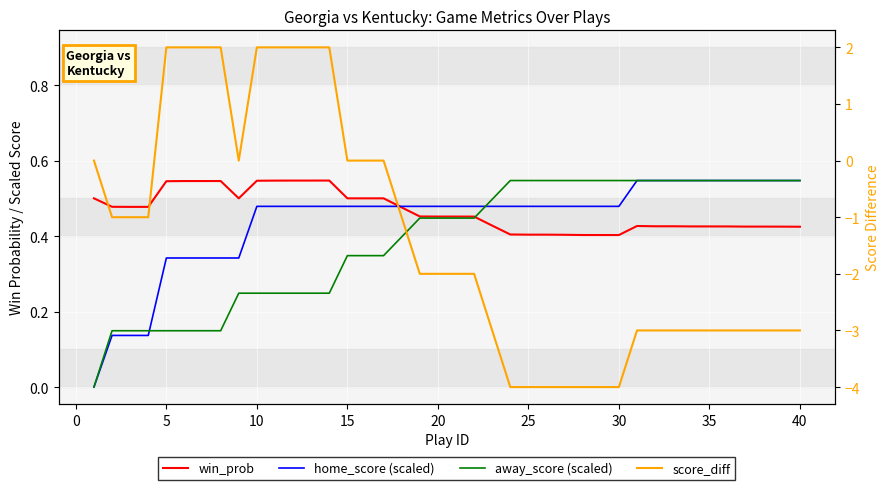

What is the maximum value shown in the chart?

2.0